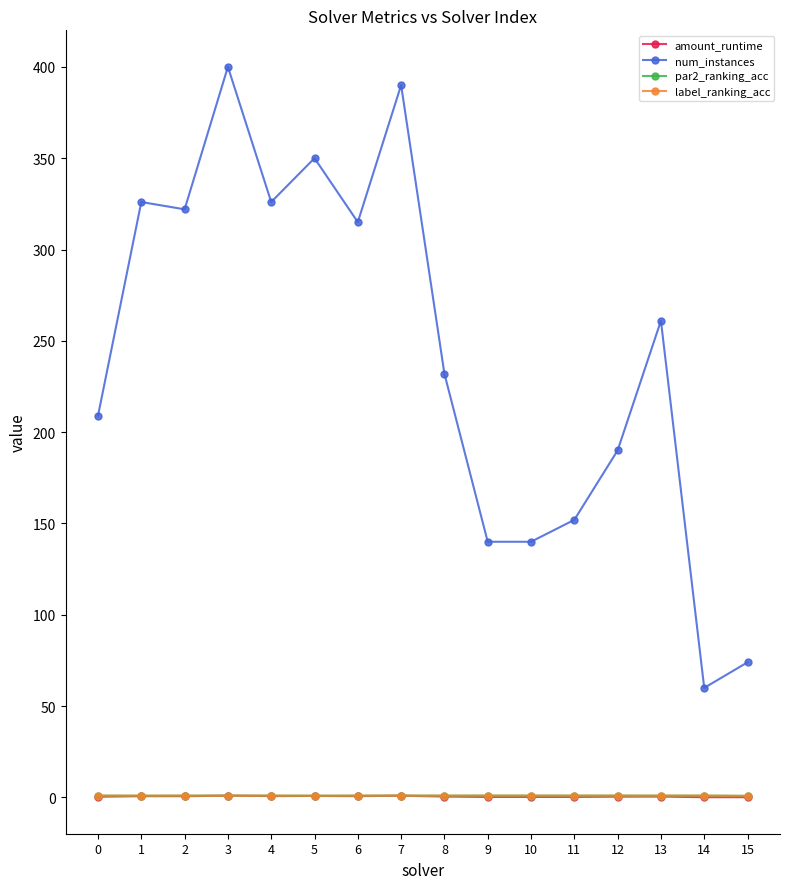

Which series has the widest spread of values?

num_instances